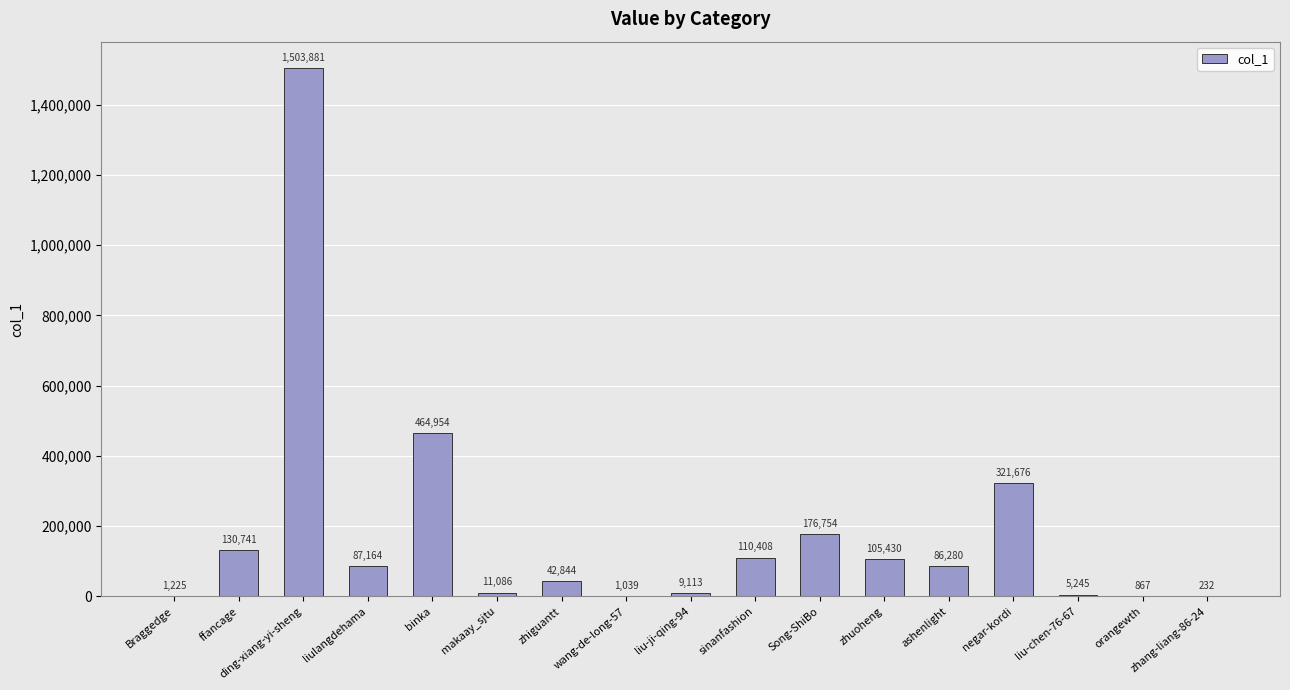

At which category does the chart reach its peak across all series?

ding-xiang-yi-sheng